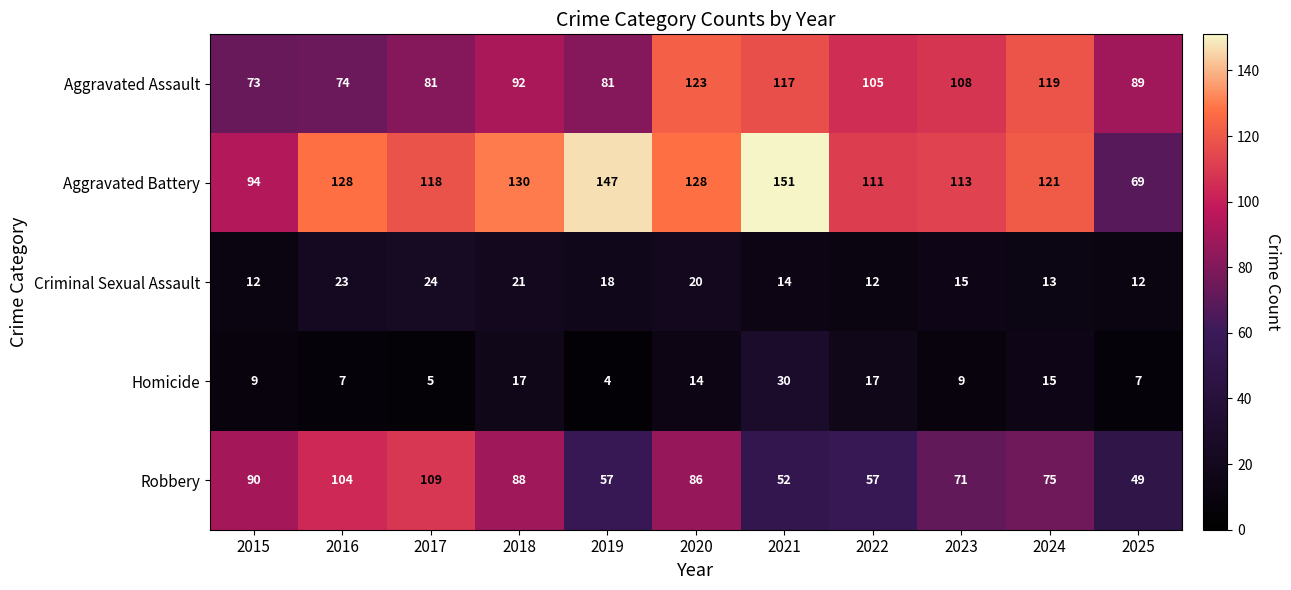

Is it true that Aggravated Assault equals 126 at 2017?

False